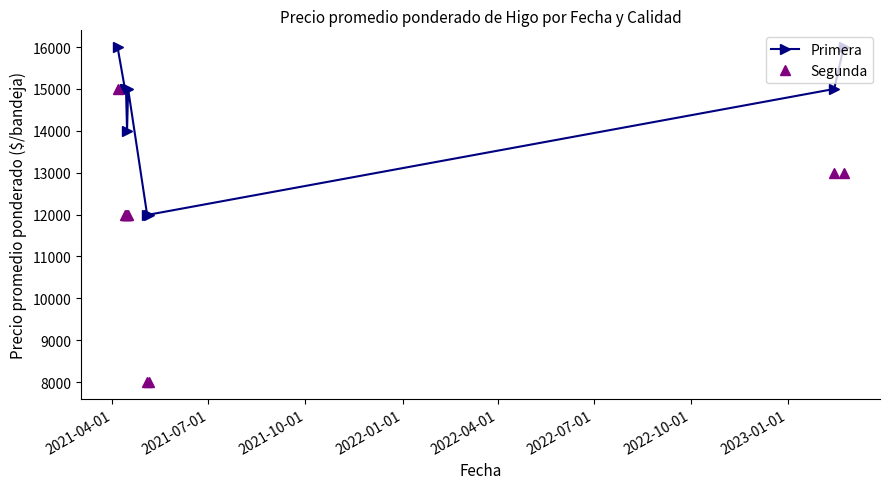

At how many categories does at least one series exceed 14430?

6